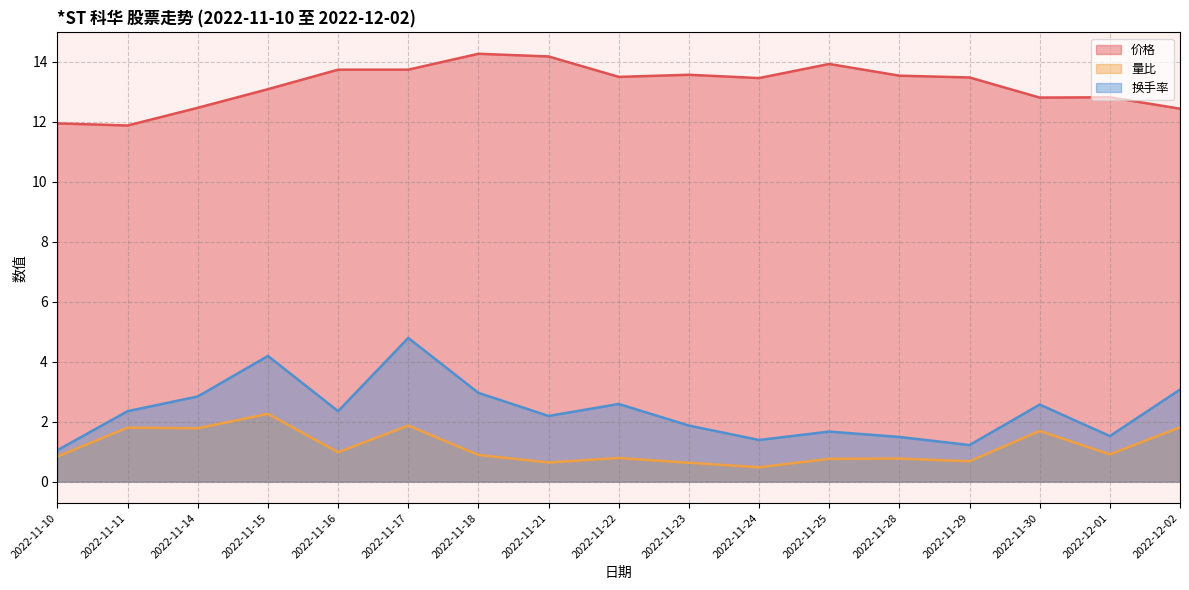

True or false: 价格 and 换手率 intersect in this chart.

False